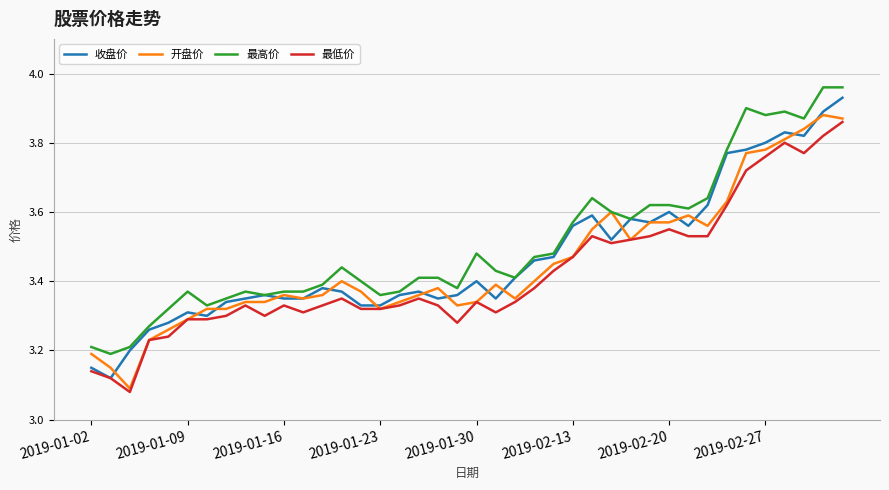

Rank the series by their average value, from highest to lowest.

最高价, 收盘价, 开盘价, 最低价